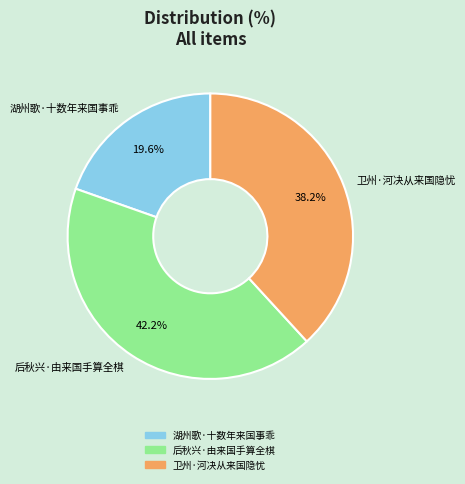

To the nearest percent, what is the combined percentage of 湖州歌·十数年来国事乖 and 卫州·河决从来国隐忧?

58%